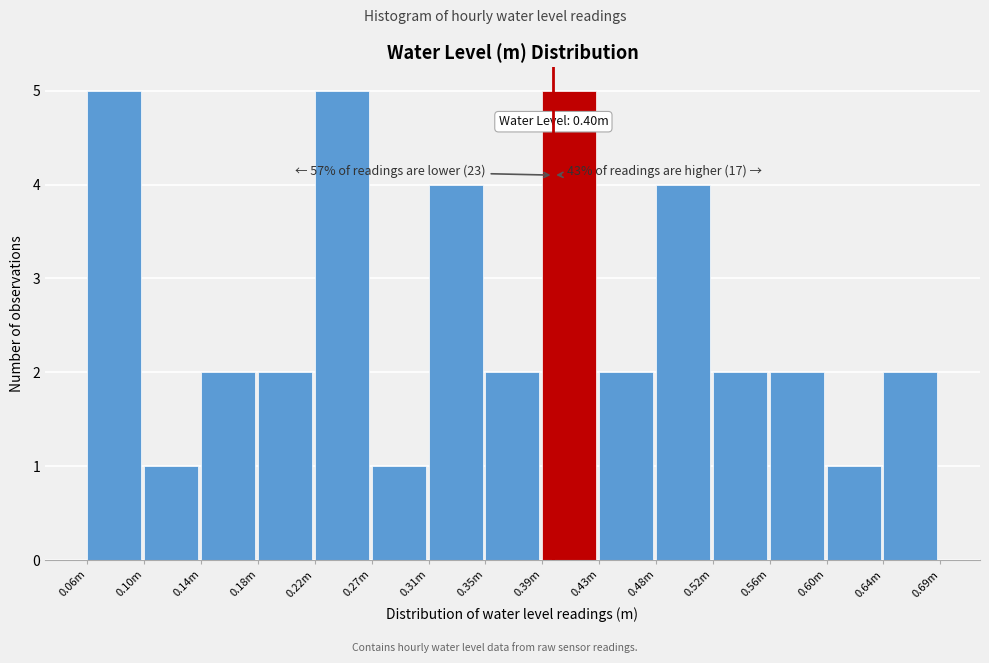

Reading right to left, transcribe all the data shown in this chart.

0.64m=2	0.60m=1	0.56m=2	0.52m=2	0.48m=4	0.43m=2	0.39m=5	0.35m=2	0.31m=4	0.27m=1	0.22m=5	0.18m=2	0.14m=2	0.10m=1	0.06m=5